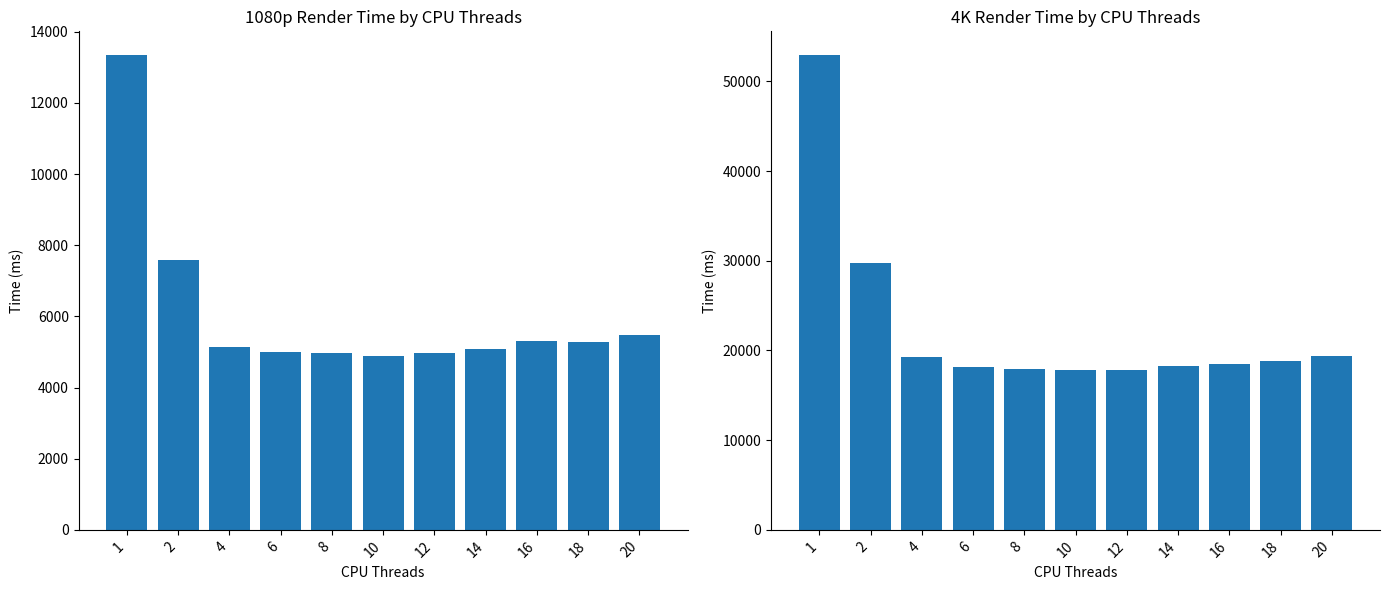

The value of 1080p at 18 is 5272. True or false?

True